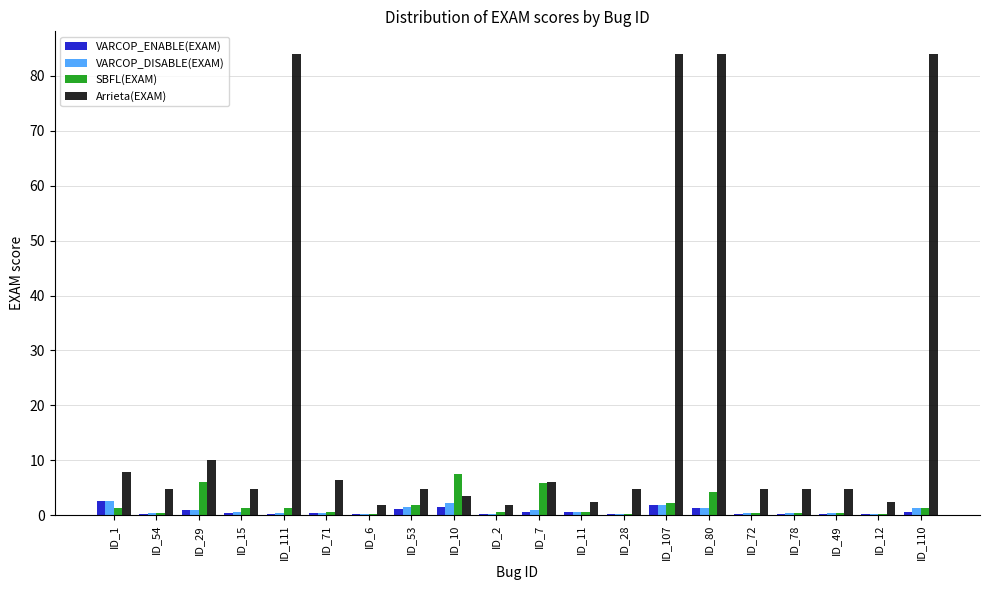

What are all the series names shown in the legend?

VARCOP_ENABLE(EXAM), VARCOP_DISABLE(EXAM), SBFL(EXAM), Arrieta(EXAM)